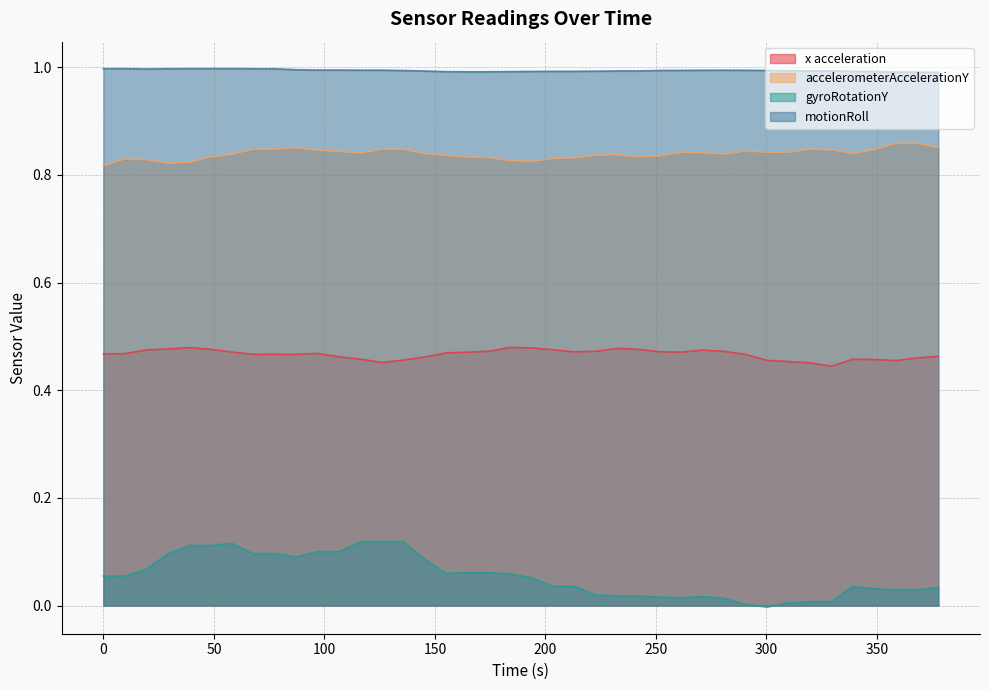

What is the sum of the x acceleration values at 339.023 and 271.207?

0.9